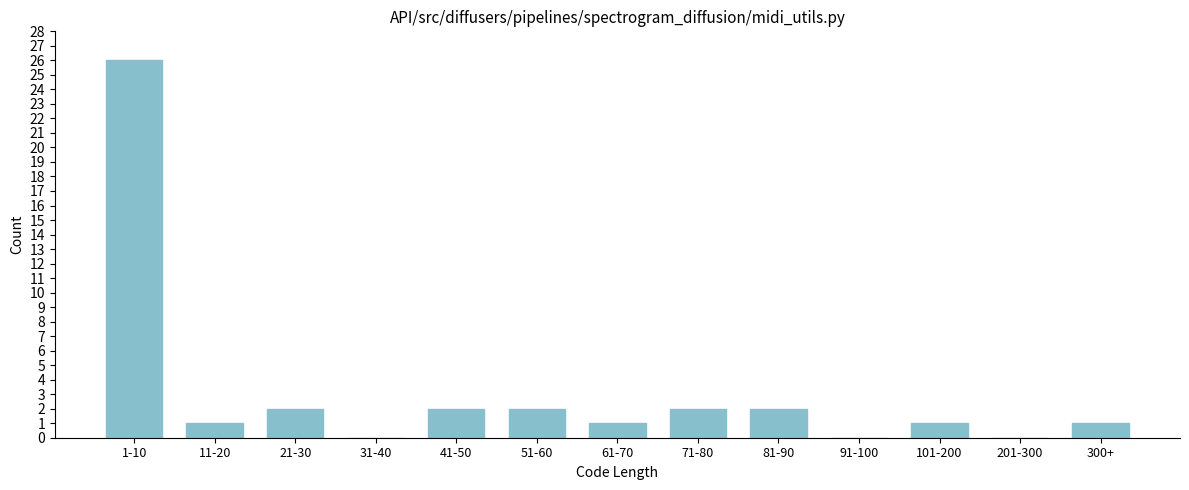

Reading left to right, list all the values displayed in this chart.

1-10=26	11-20=1	21-30=2	31-40=0	41-50=2	51-60=2	61-70=1	71-80=2	81-90=2	91-100=0	101-200=1	201-300=0	300+=1